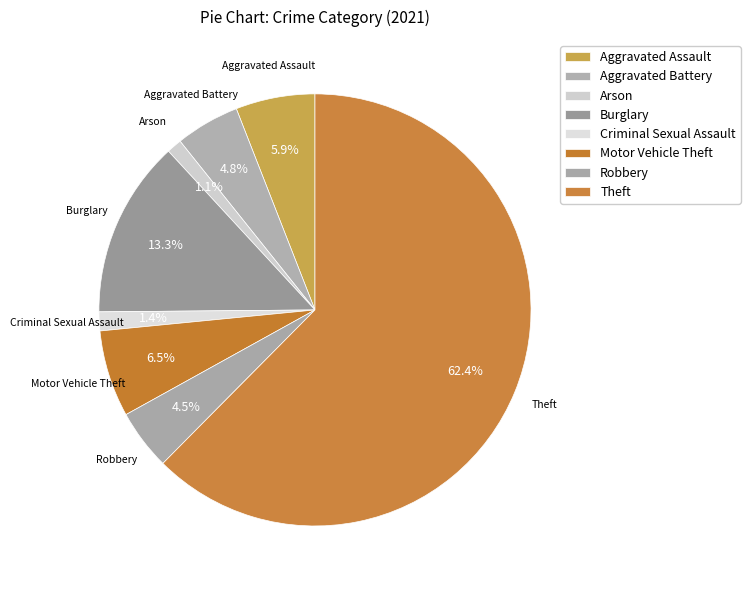

How many slices are in this pie chart?

8